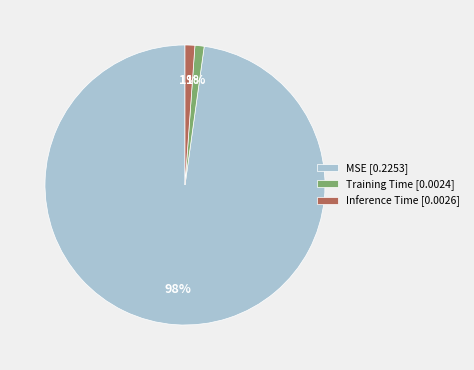

Combined, do MSE [0.2253] and Inference Time [0.0026] account for over 50%?

Yes